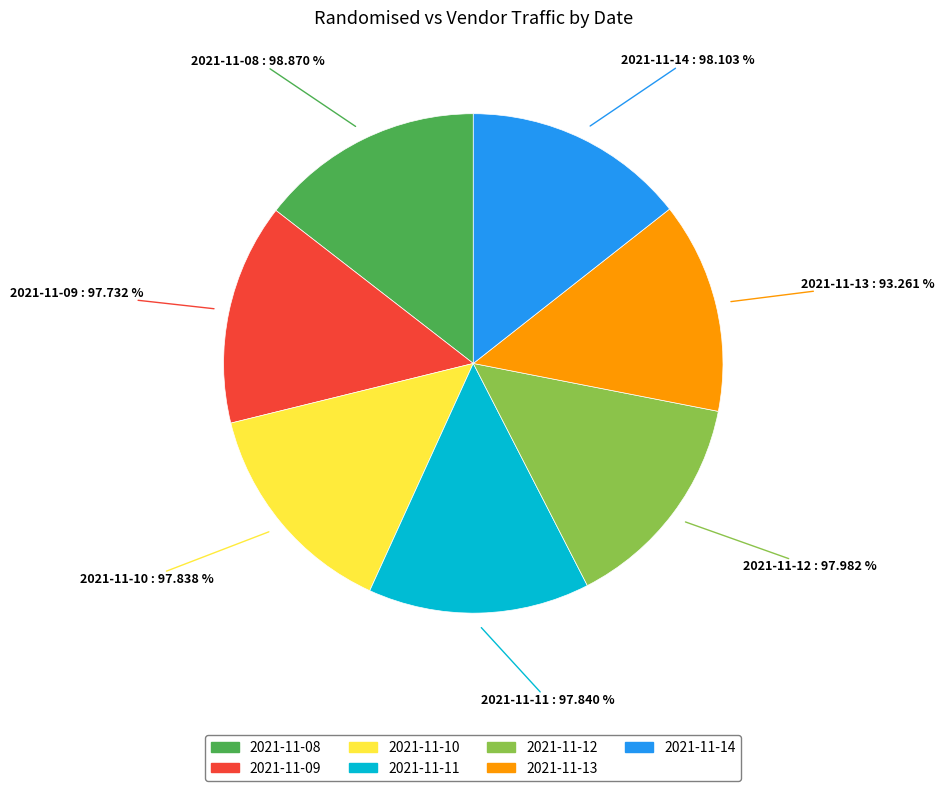

The 2021-11-13 slice represents 23% of the pie. True or false?

False